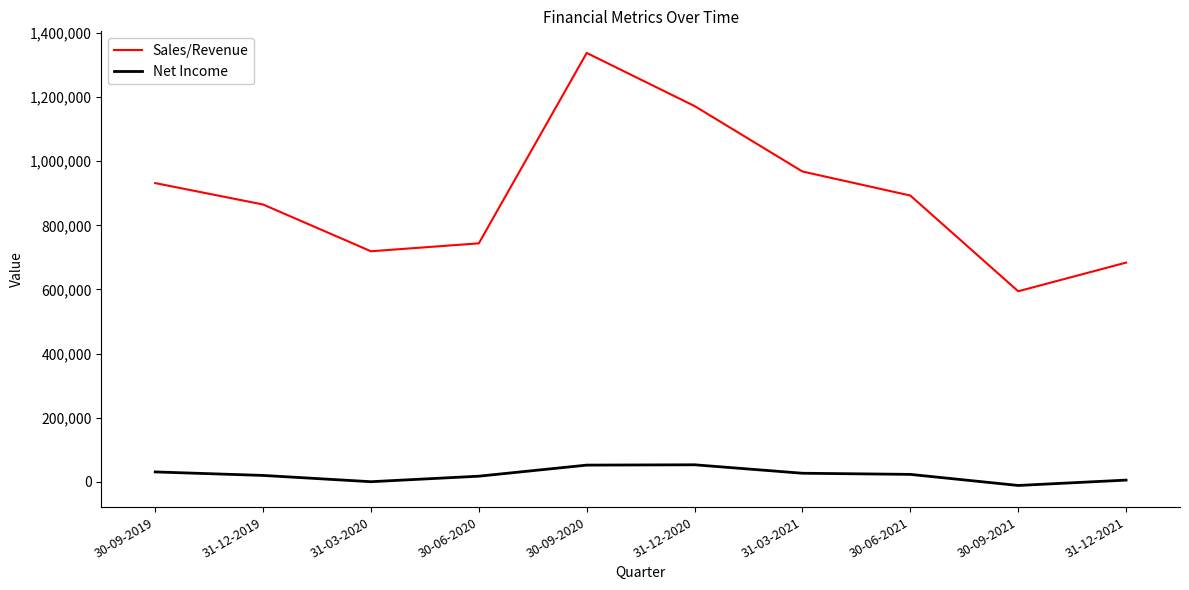

What is the difference between the second highest and second lowest values in the Net Income series?

51743